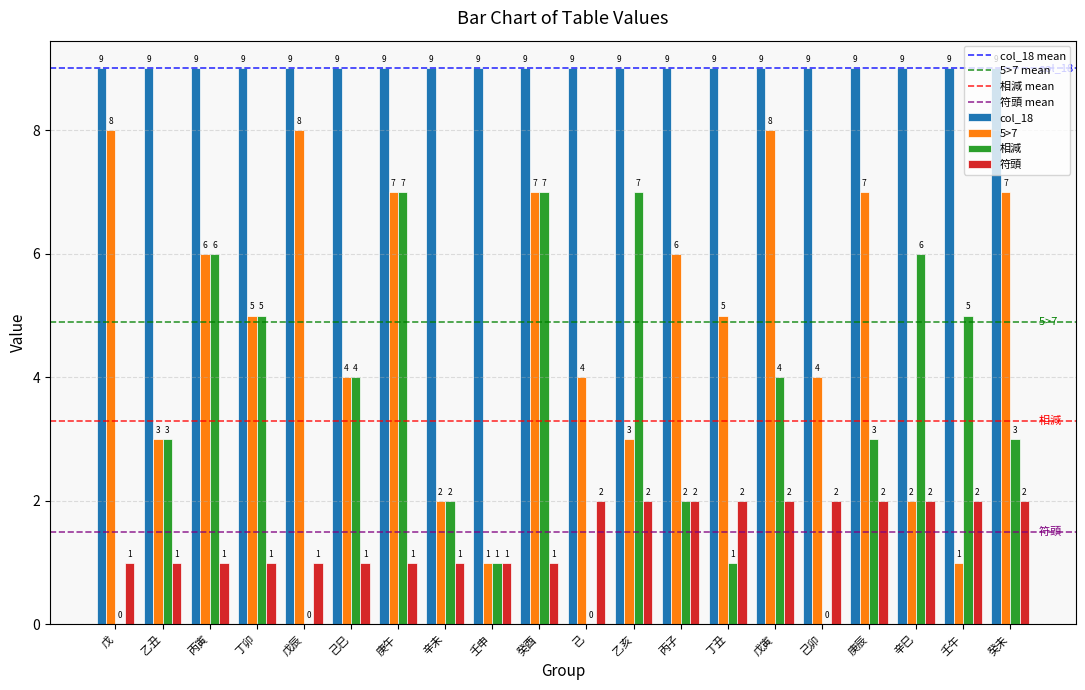

What is the highest value of the col_18 series?

9